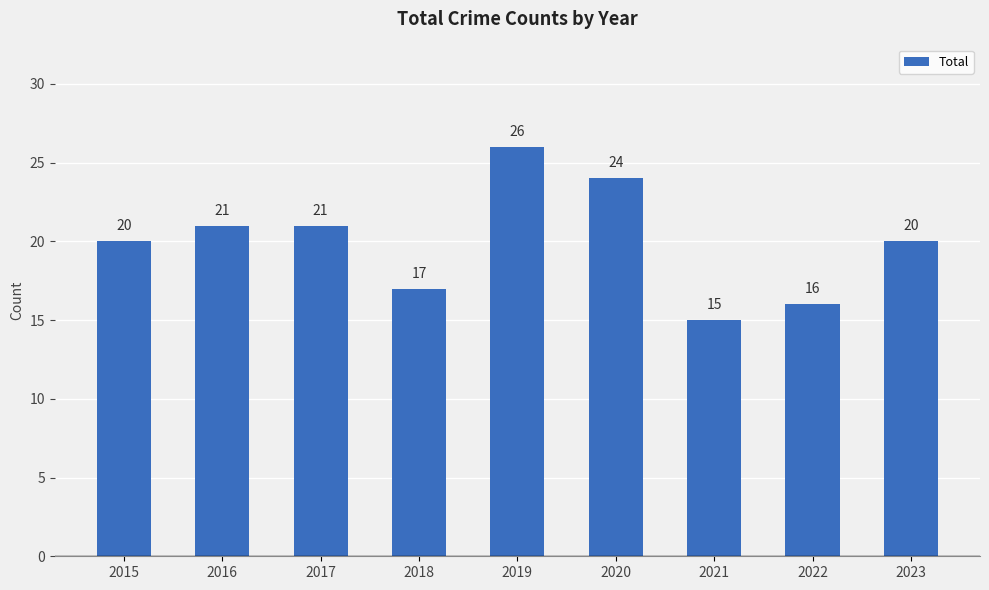

What is the value of the 6th bar from the left?

24